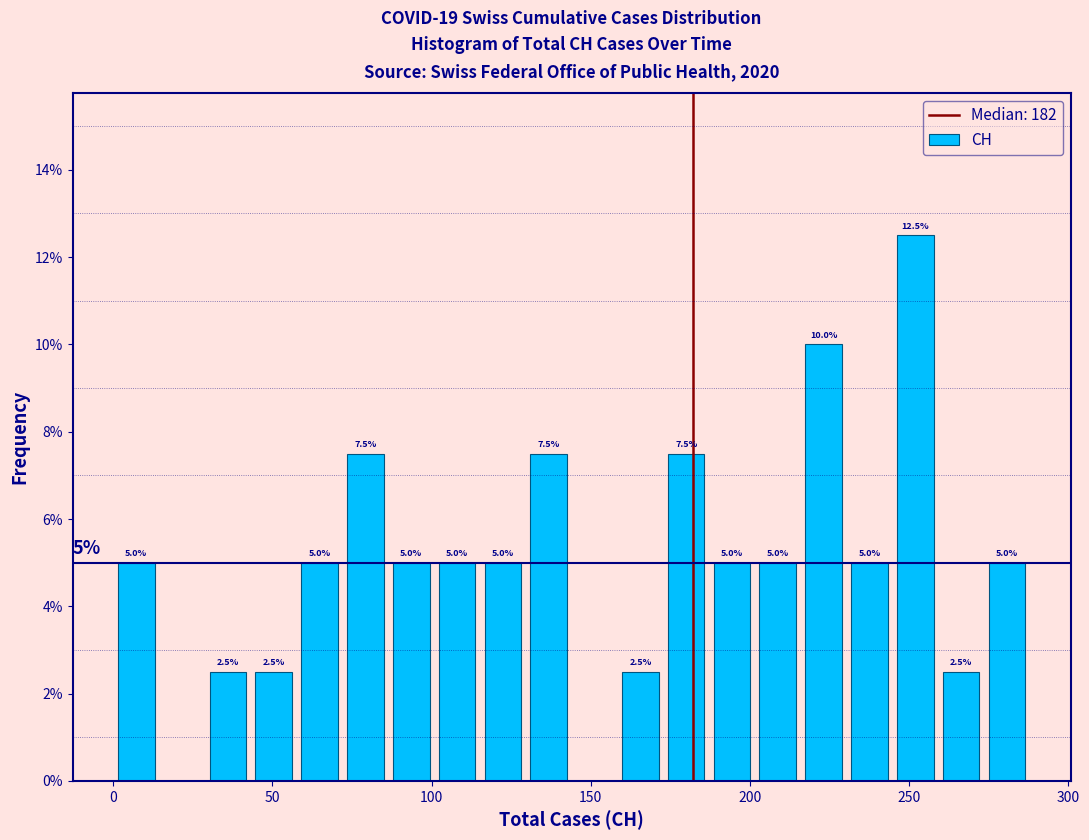

Around what value on the x-axis is the tallest bar? Give the approximate position of its centre, as read against the axis.

250